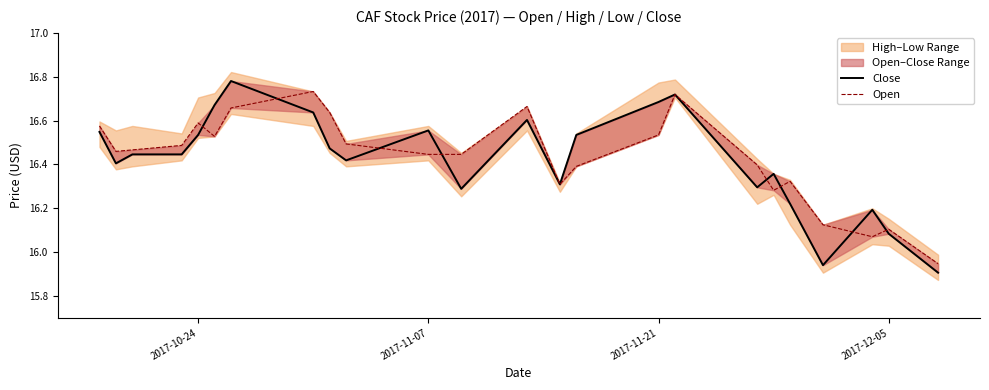

How many interior local valleys does the Open series have?

5